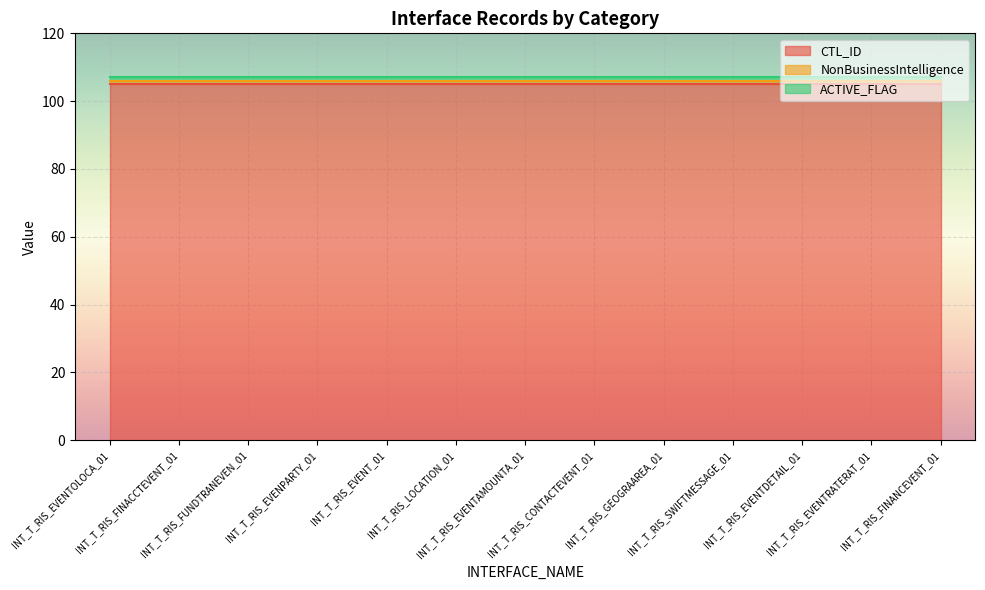

What is the label of the 12th point from the left?

INT_T_RIS_EVENTRATERAT_01